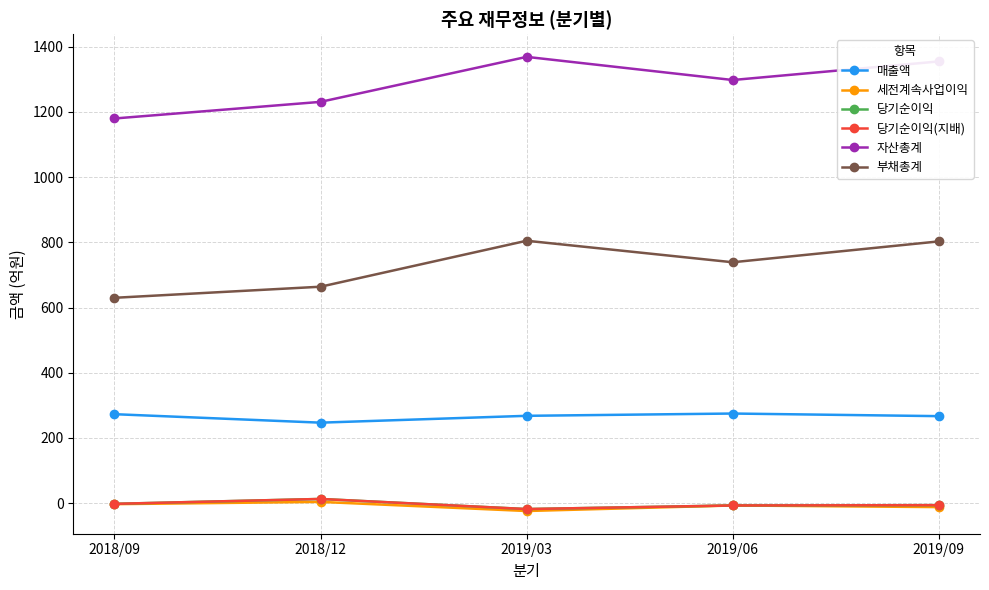

How many interior local valleys does the 당기순이익 series have?

1